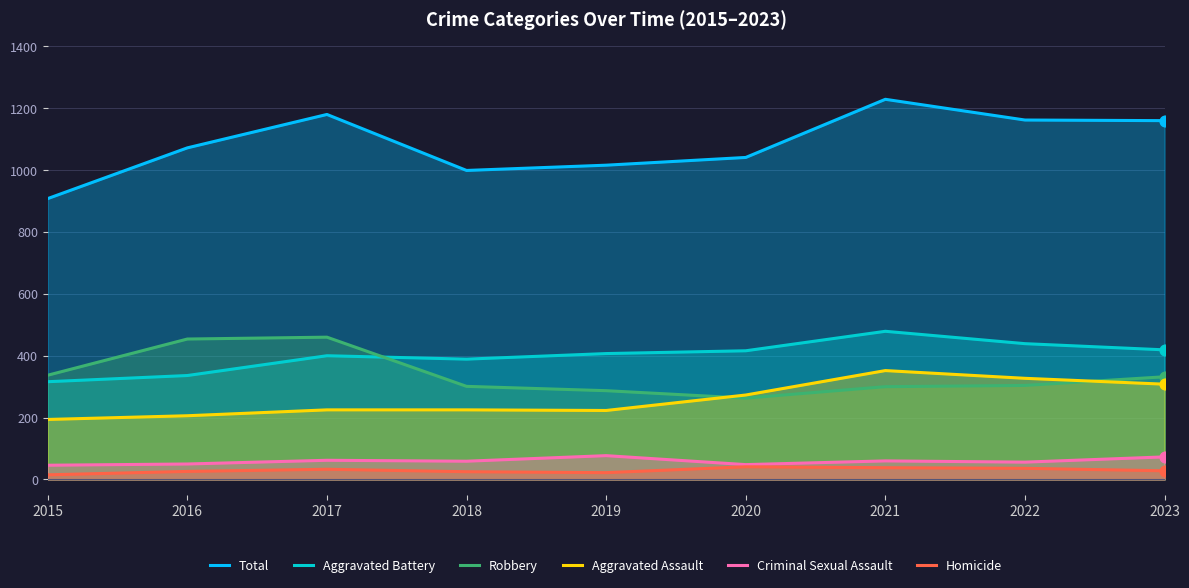

Is the value of Total at 2018 greater than the value of Aggravated Assault at 2016?

Yes